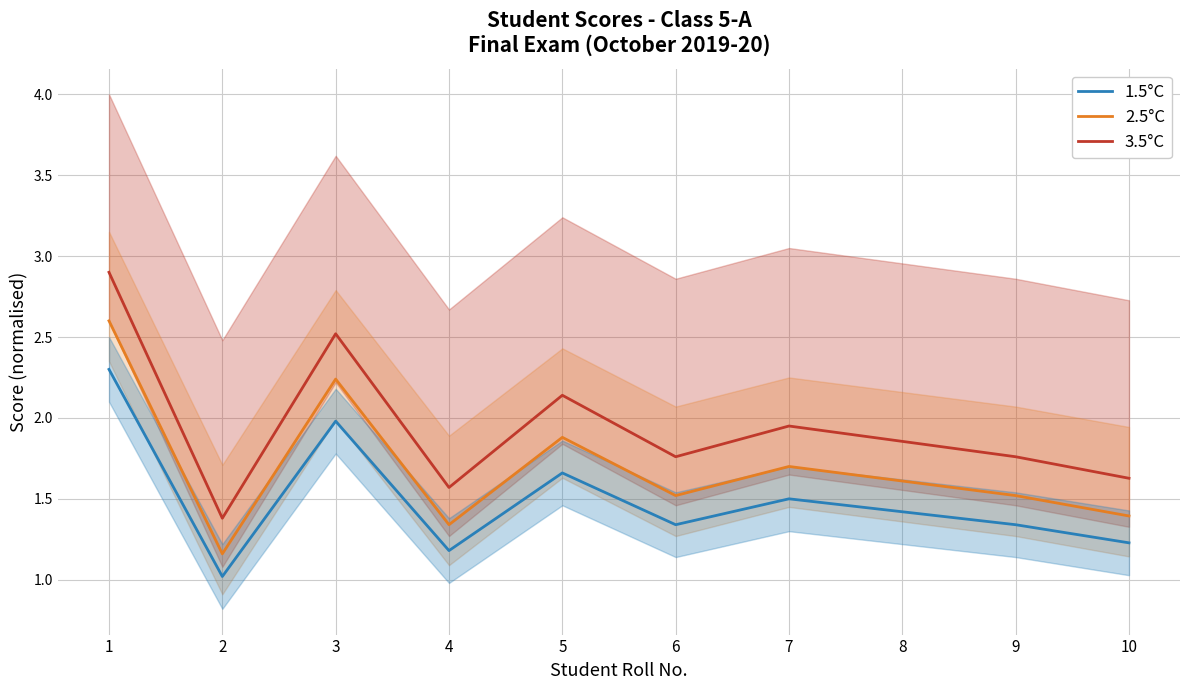

Where is the first local maximum for 2.5°C?

3